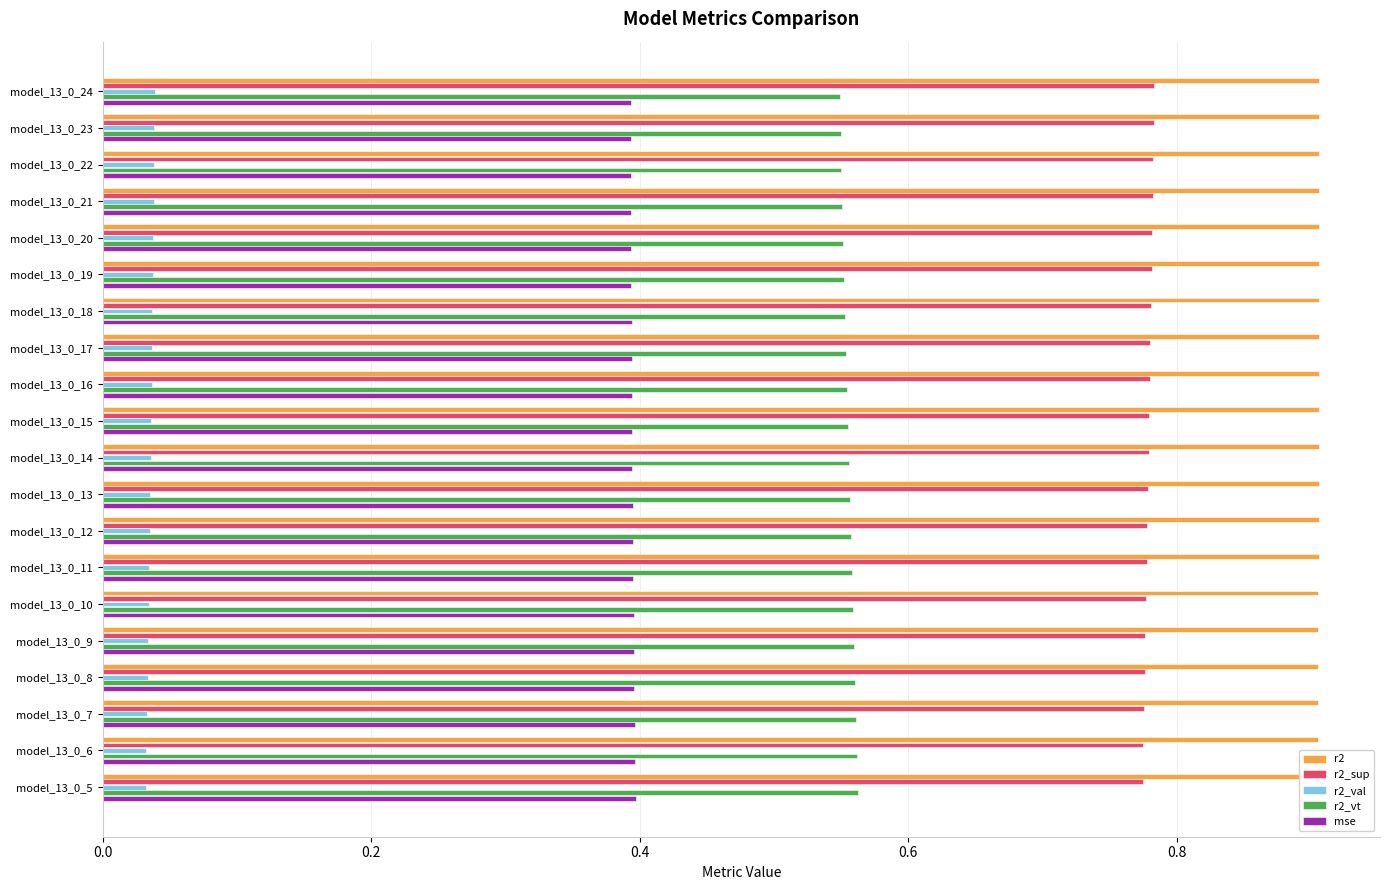

True or false: r2_sup has a value of 0.8 at model_13_0_11.

True